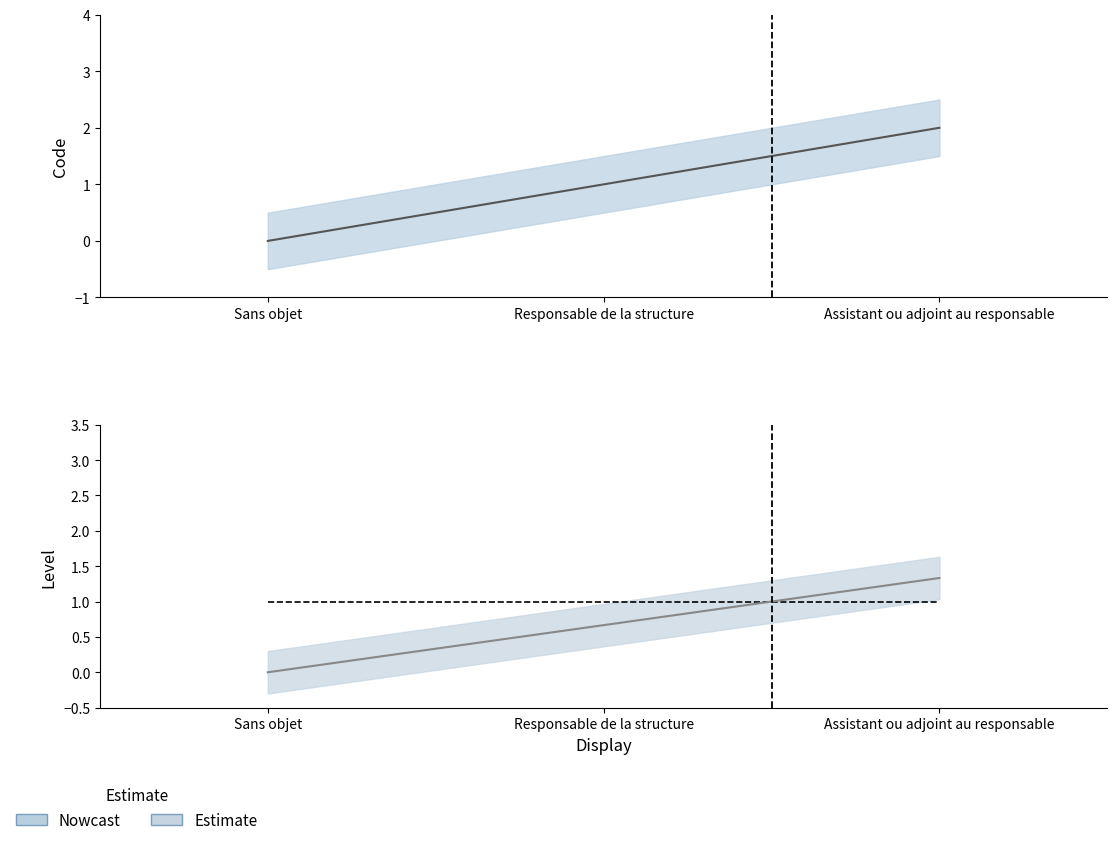

What is the total value across all series at Assistant ou adjoint au responsable?

3.3